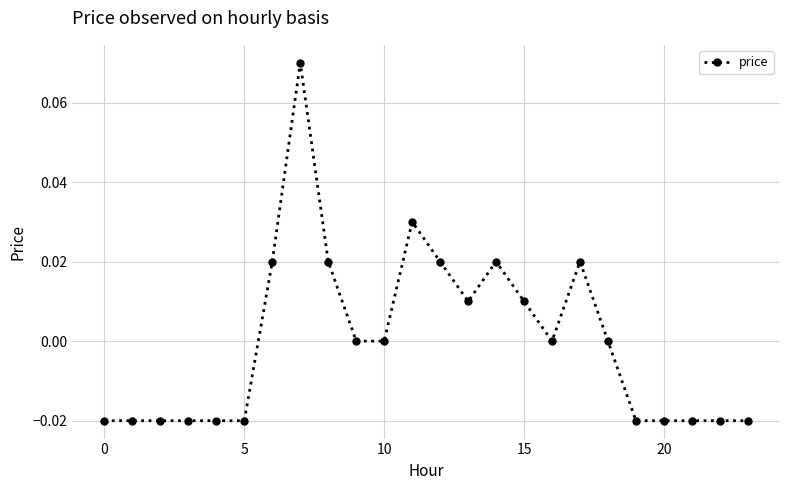

True or false: there are more than 1 points higher than both neighbors.

True